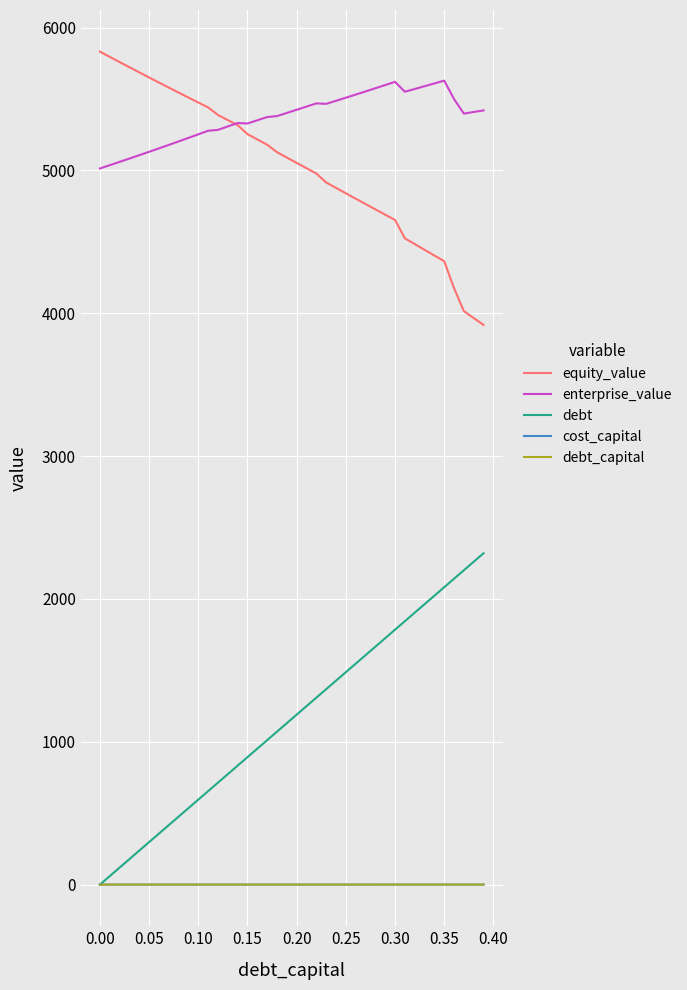

True or false: debt and enterprise_value intersect in this chart.

False